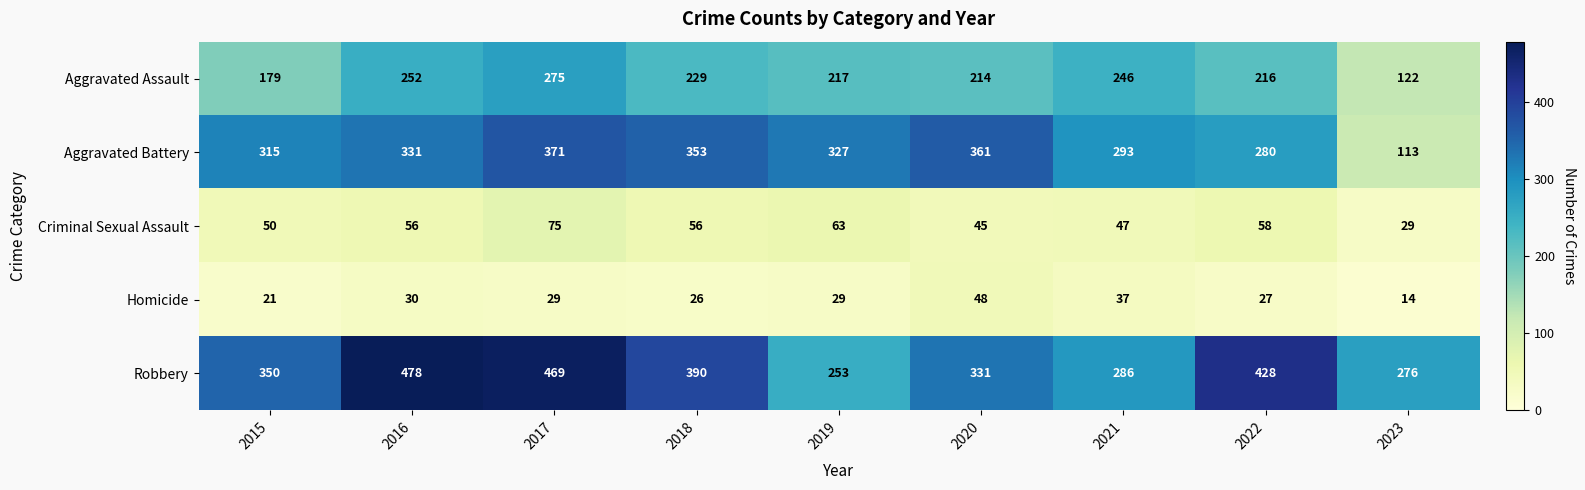

What is the spread (max minus min) of values at 2020?

316